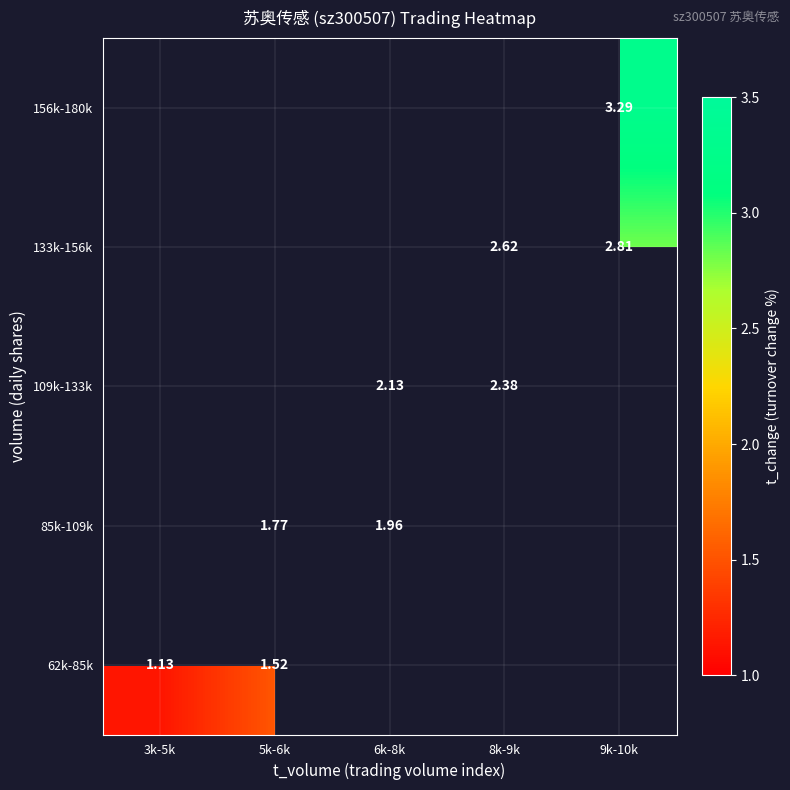

What is the spread (max minus min) of values at 5k-6k?

0.2